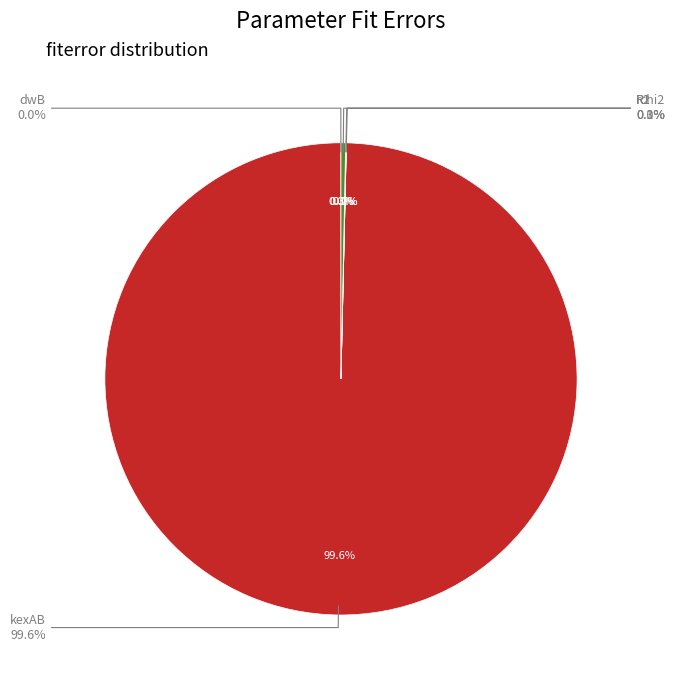

Approximately how many times larger is the value at dwB compared to R2?

0.3